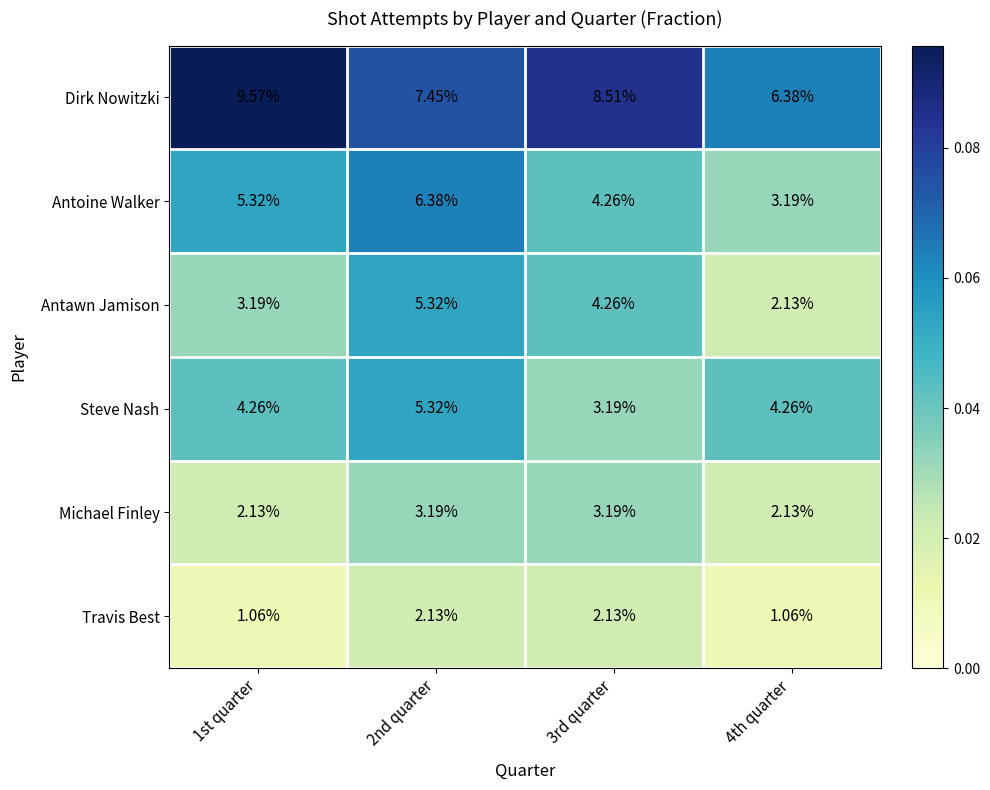

What is the difference between the highest and lowest values at 1st quarter?

8.5